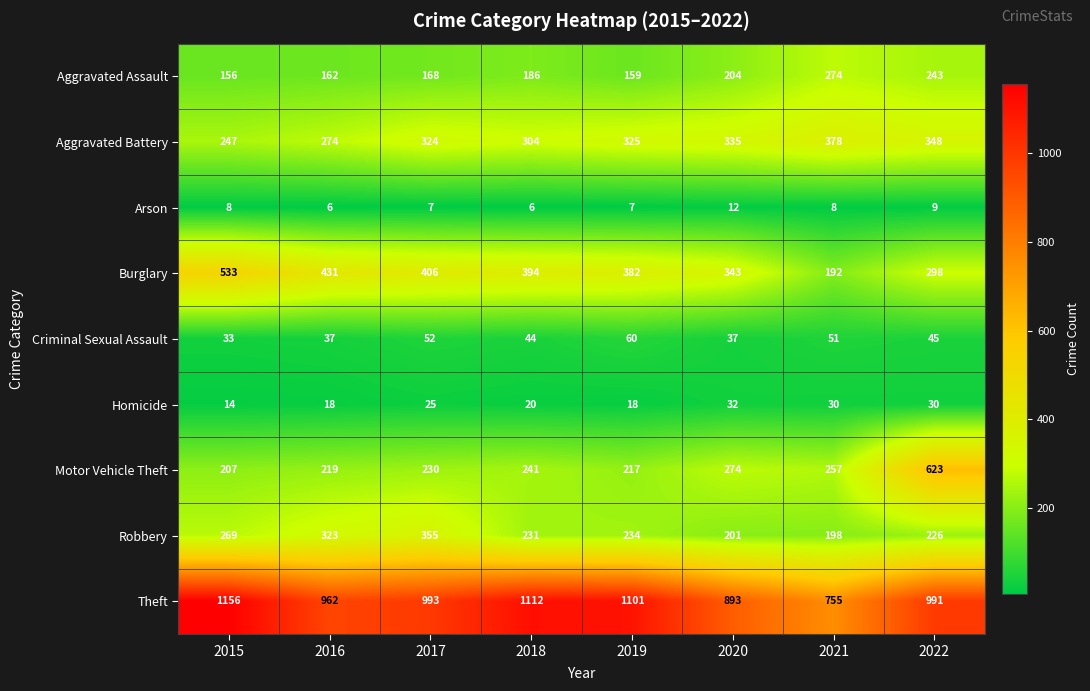

What is the minimum value shown in the chart?

6